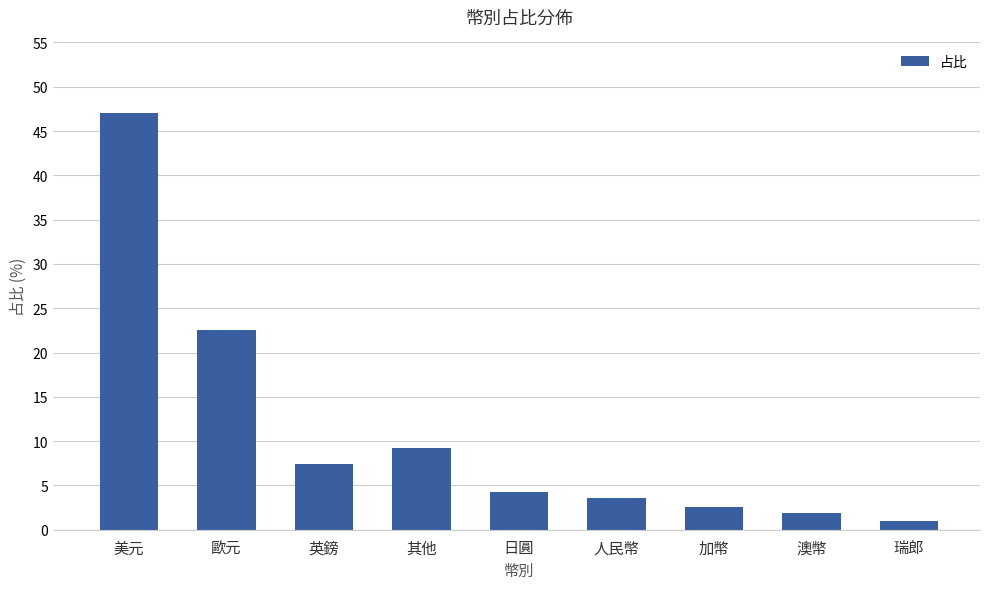

What is the difference between the values at 日圓 and 美元?

42.7